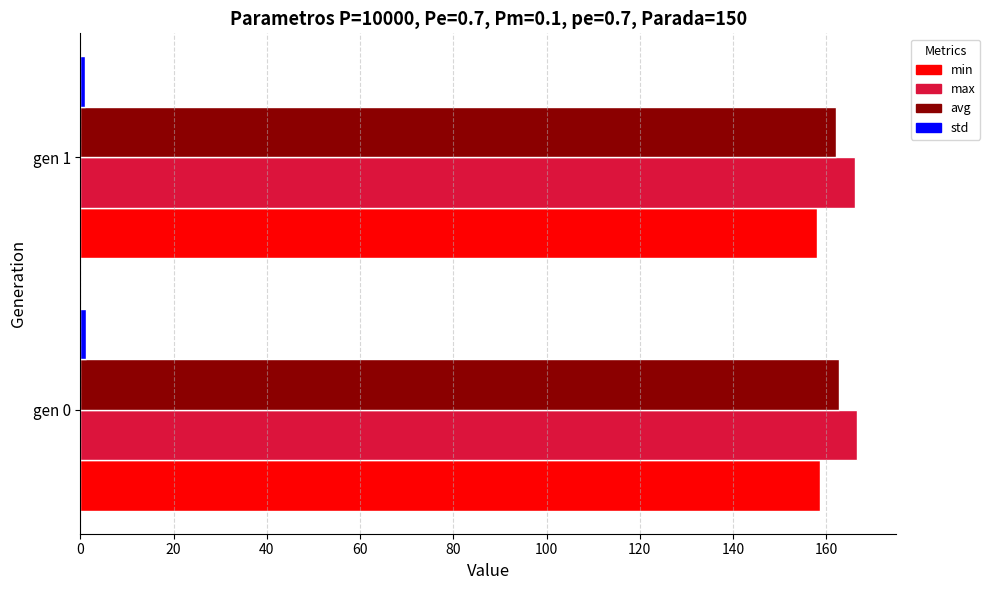

What is the average value of the avg series?

162.4